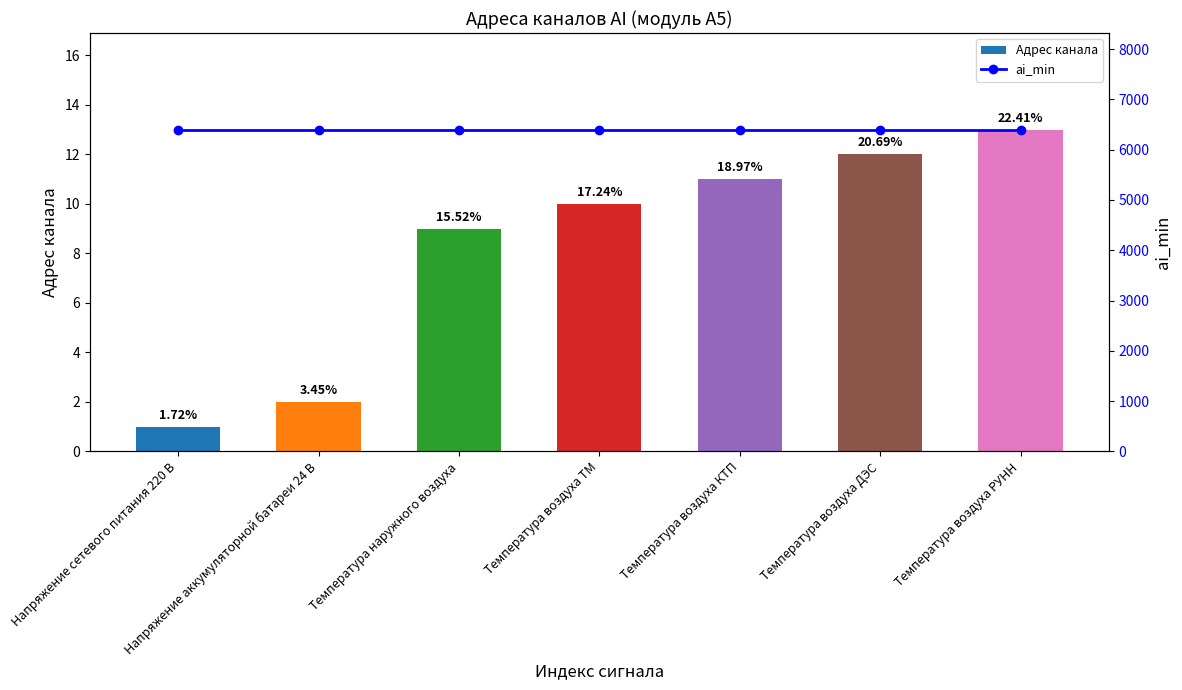

At which category is the sum across all series the highest?

Температура воздуха РУНН